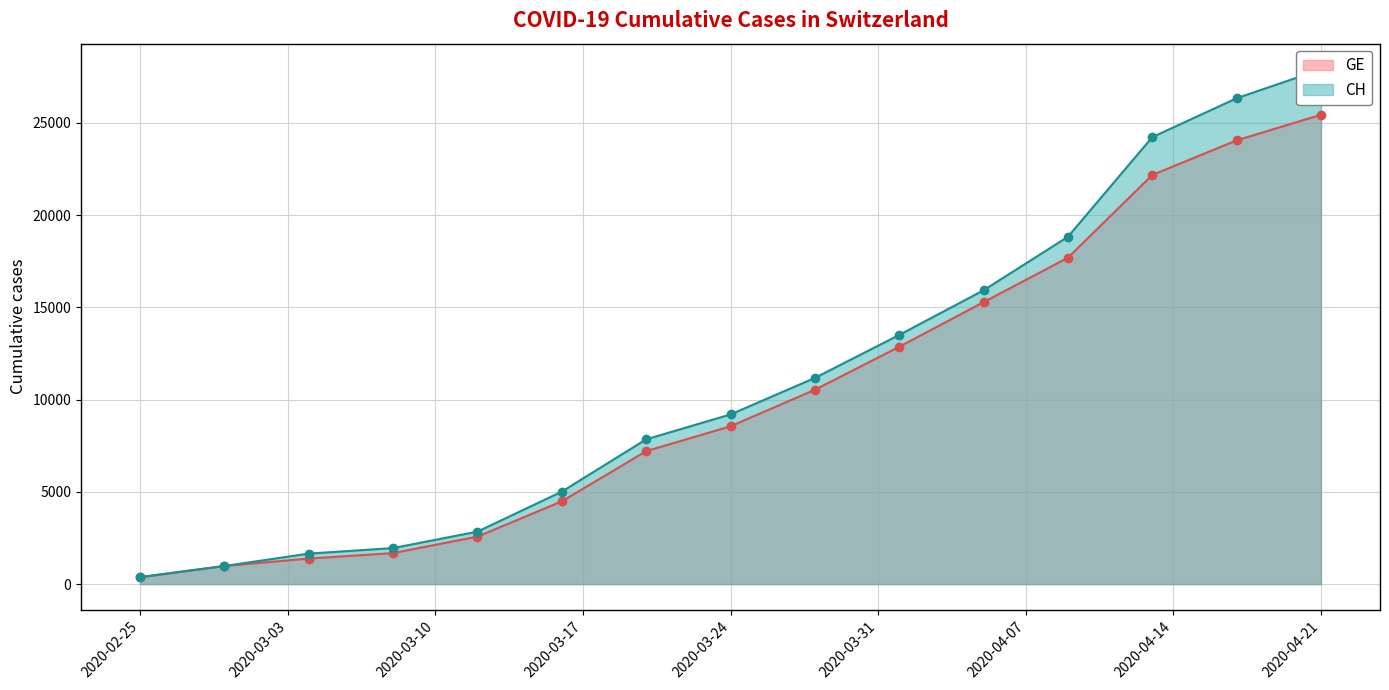

How many categories are shown in the chart?

15